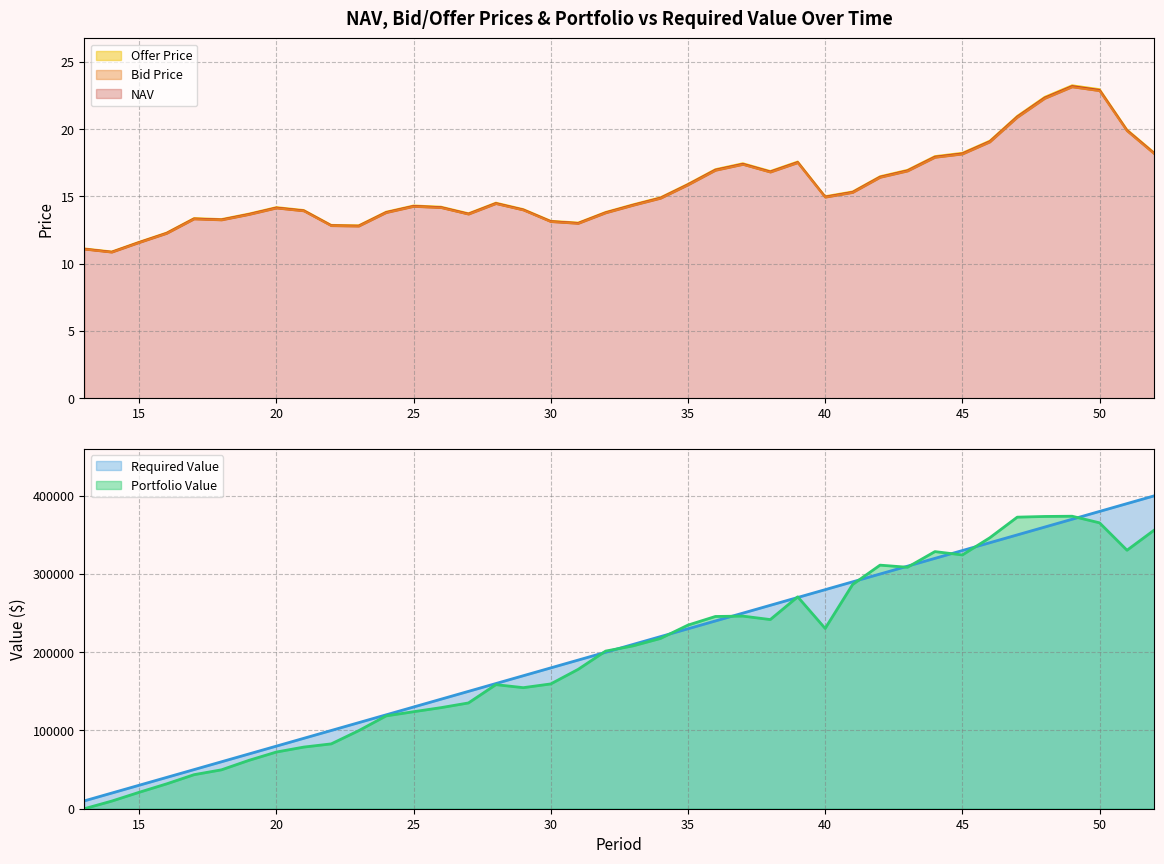

What is the sum of all Bid Price values?

623.1